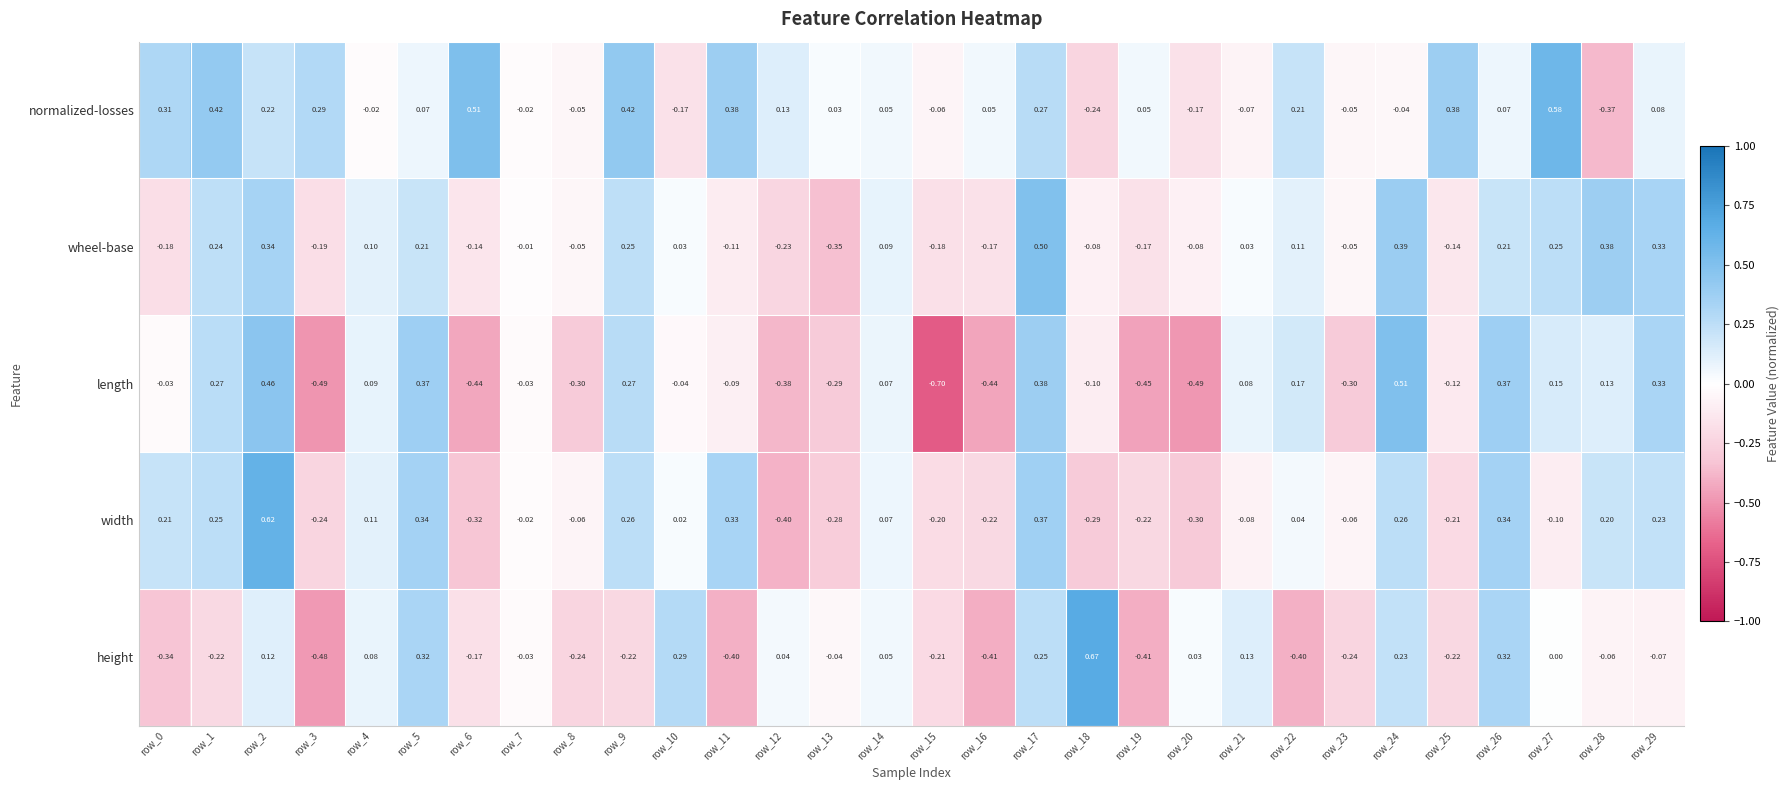

How many data points in length are less than 0?

16